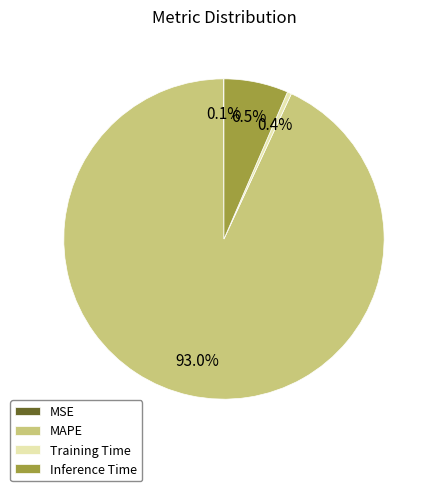

Which slice is the largest?

MAPE